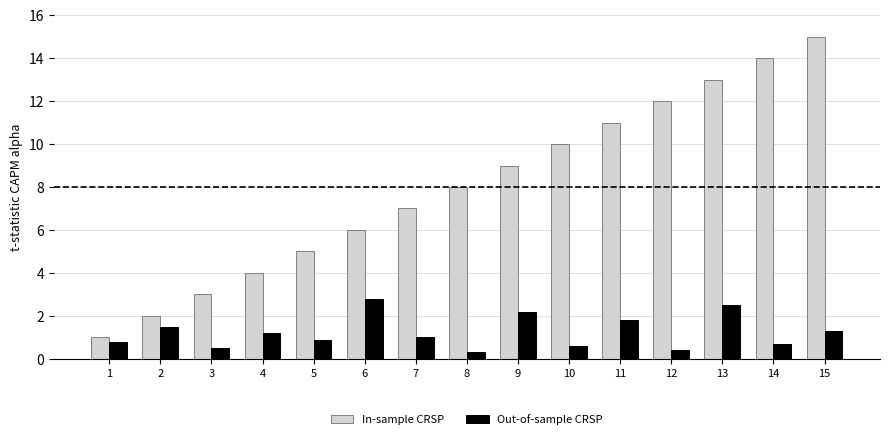

What is the value of the Out-of-sample CRSP bar at the 12th from the left?

0.4